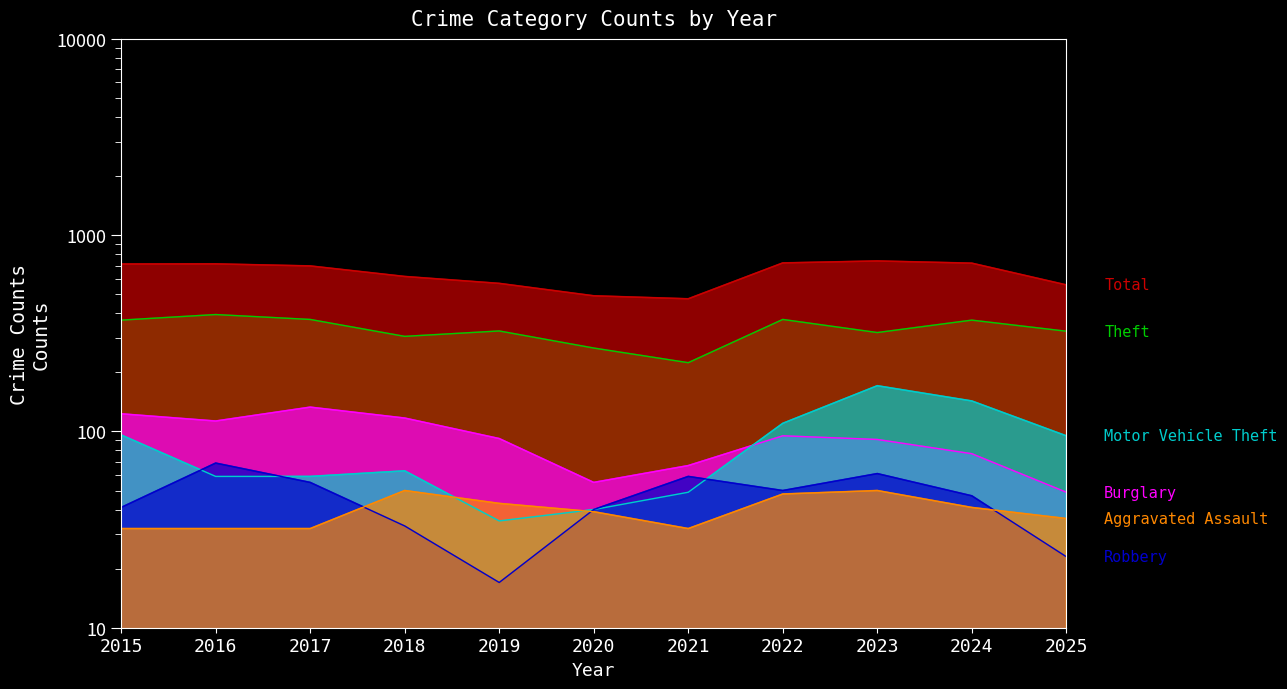

What is the value of the Robbery point at the 8th from the left?

50